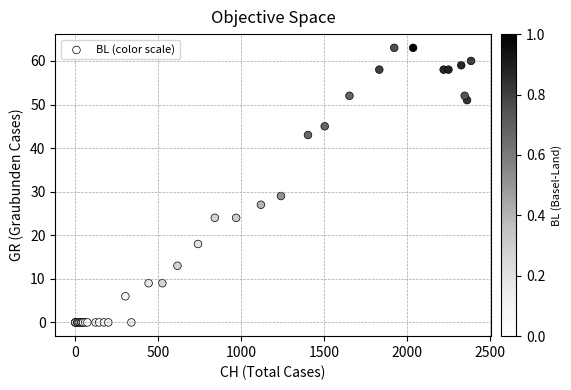

What Y value in the scatter plot is closest to 31?

29